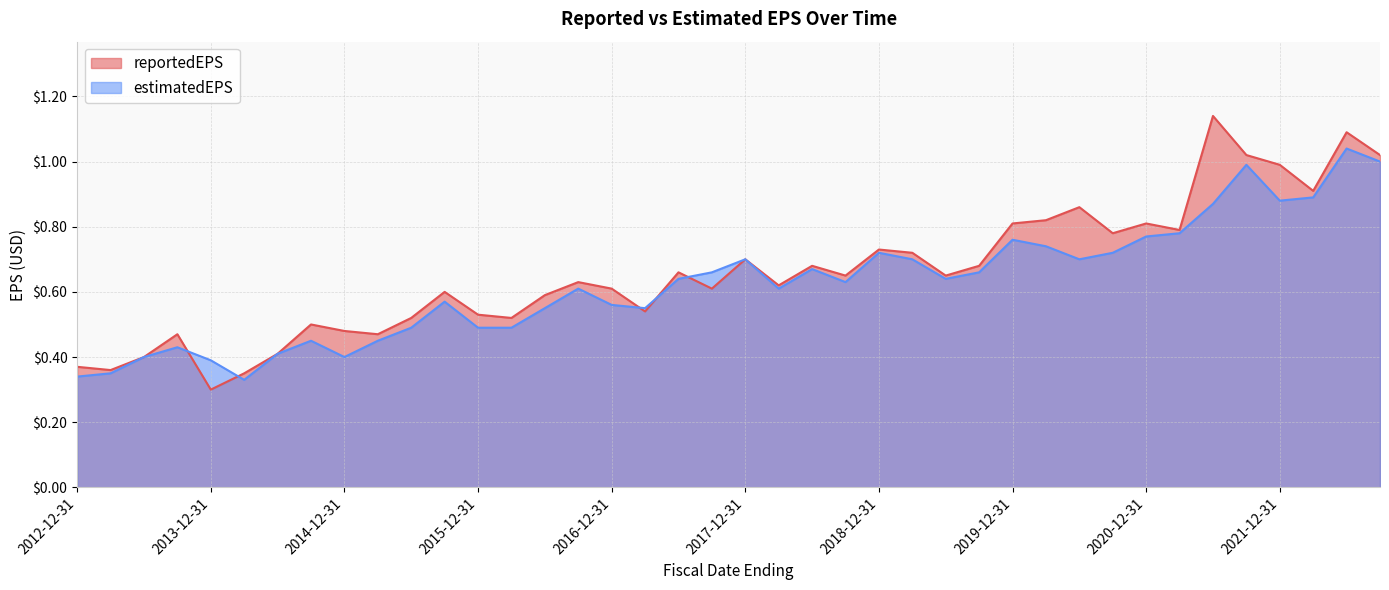

Rank the series by their maximum value, from highest to lowest.

reportedEPS, estimatedEPS